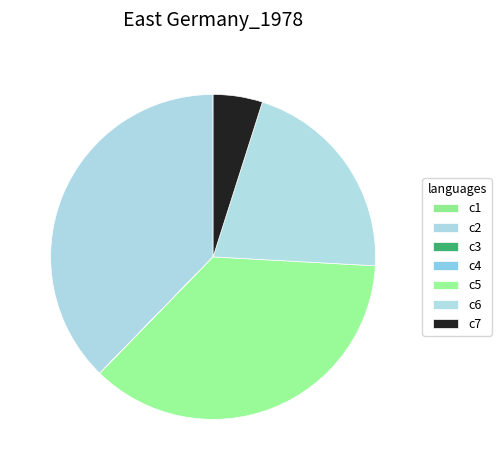

Is the sum of c6 and c2 greater than half?

Yes